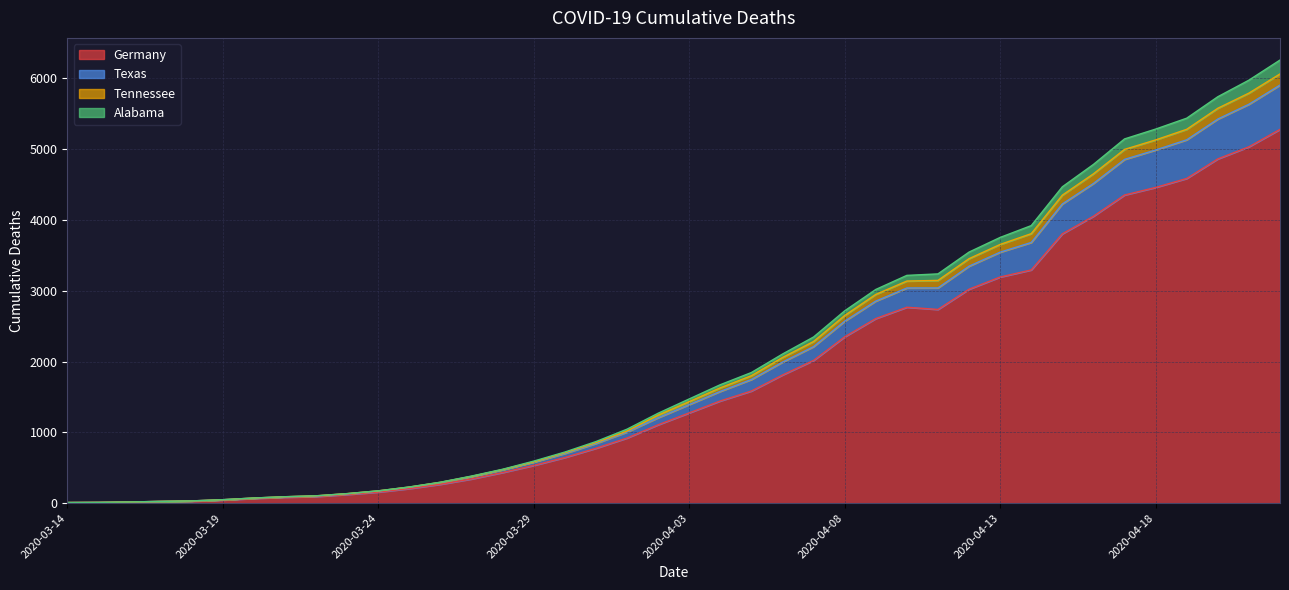

True or false: Tennessee has a value of 7188 at 2020-04-15.

False